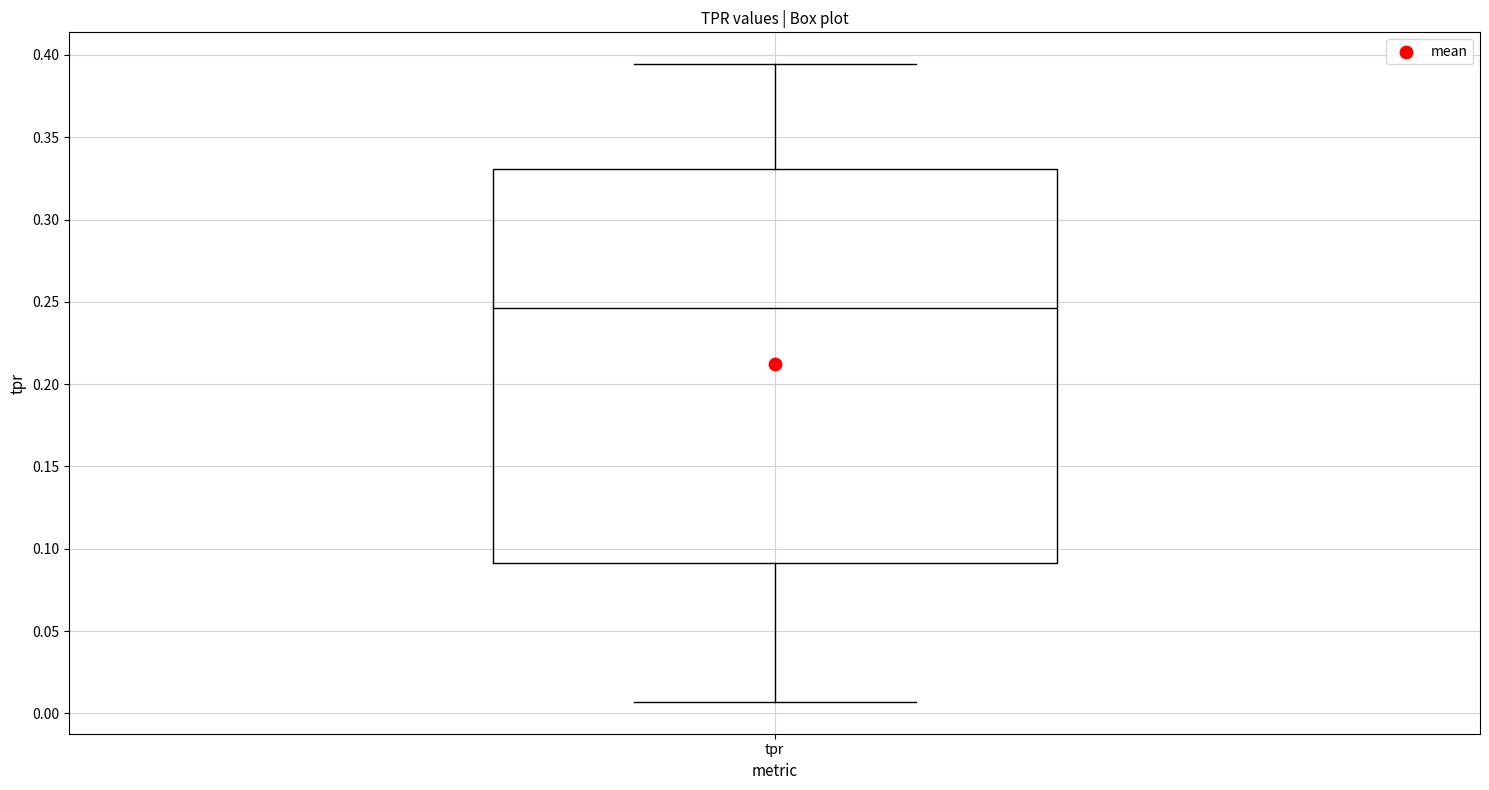

Where does the median line of the box for tpr sit on the y-axis? The values are not printed on the chart, so give them approximately, as read against the axis.

0.245